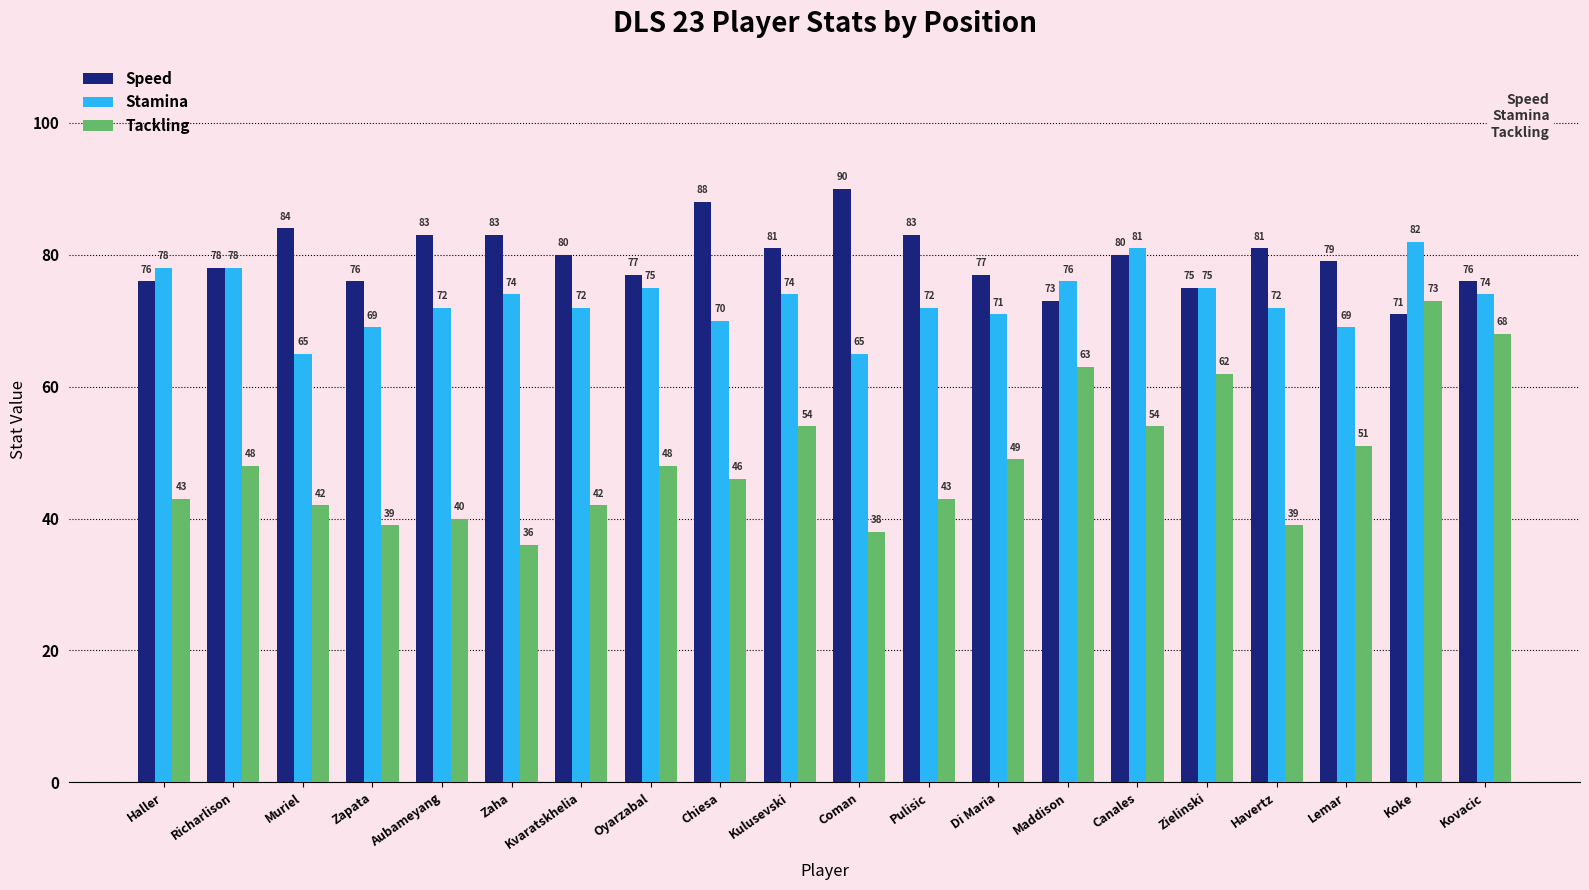

What are all the series names shown in the legend?

Speed, Stamina, Tackling